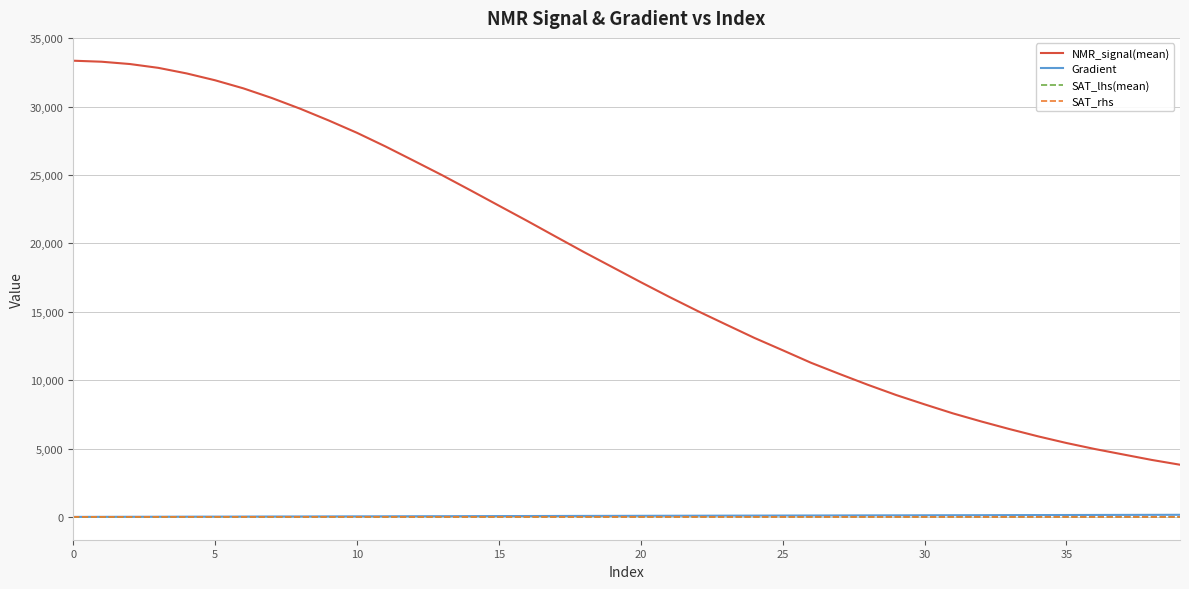

Which series has the largest total across all categories?

NMR_signal(mean)